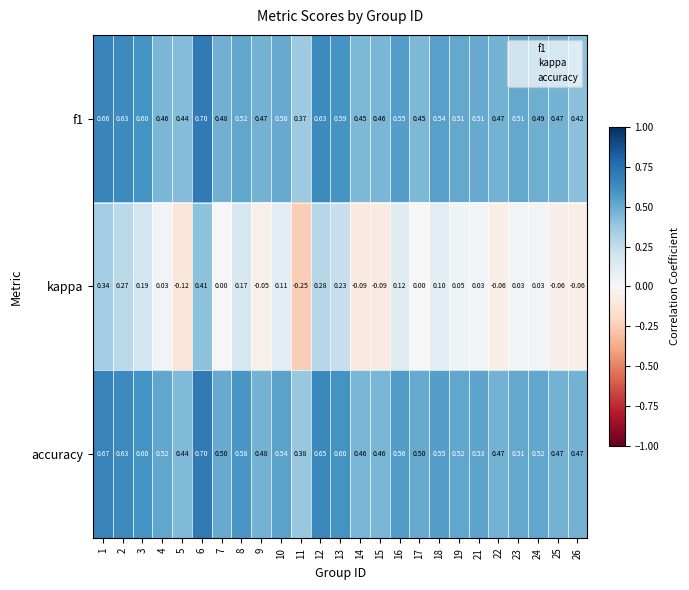

Which series changed the most between 9 and 16?

kappa